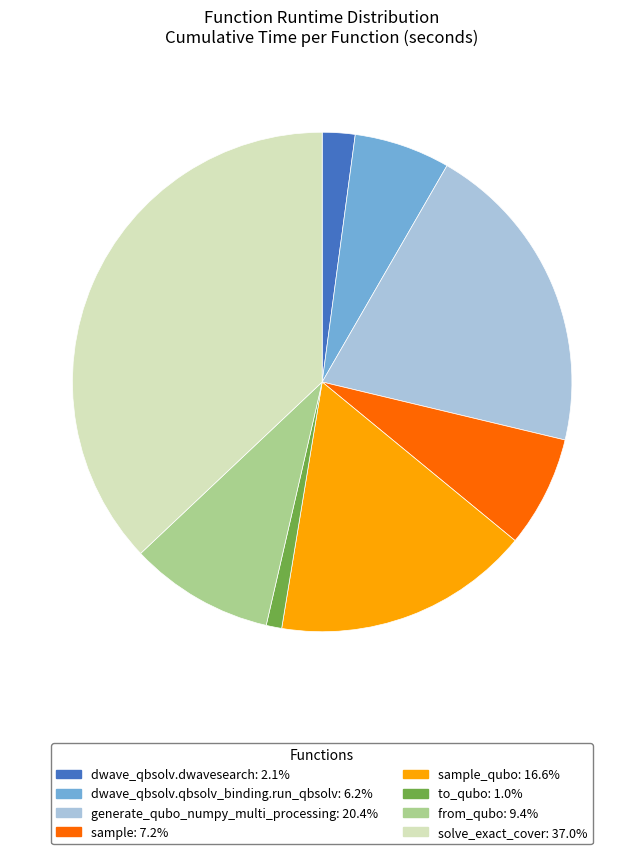

What is the ratio of the value at from_qubo: 9.4% to the value at dwave_qbsolv.qbsolv_binding.run_qbsolv: 6.2%?

1.5